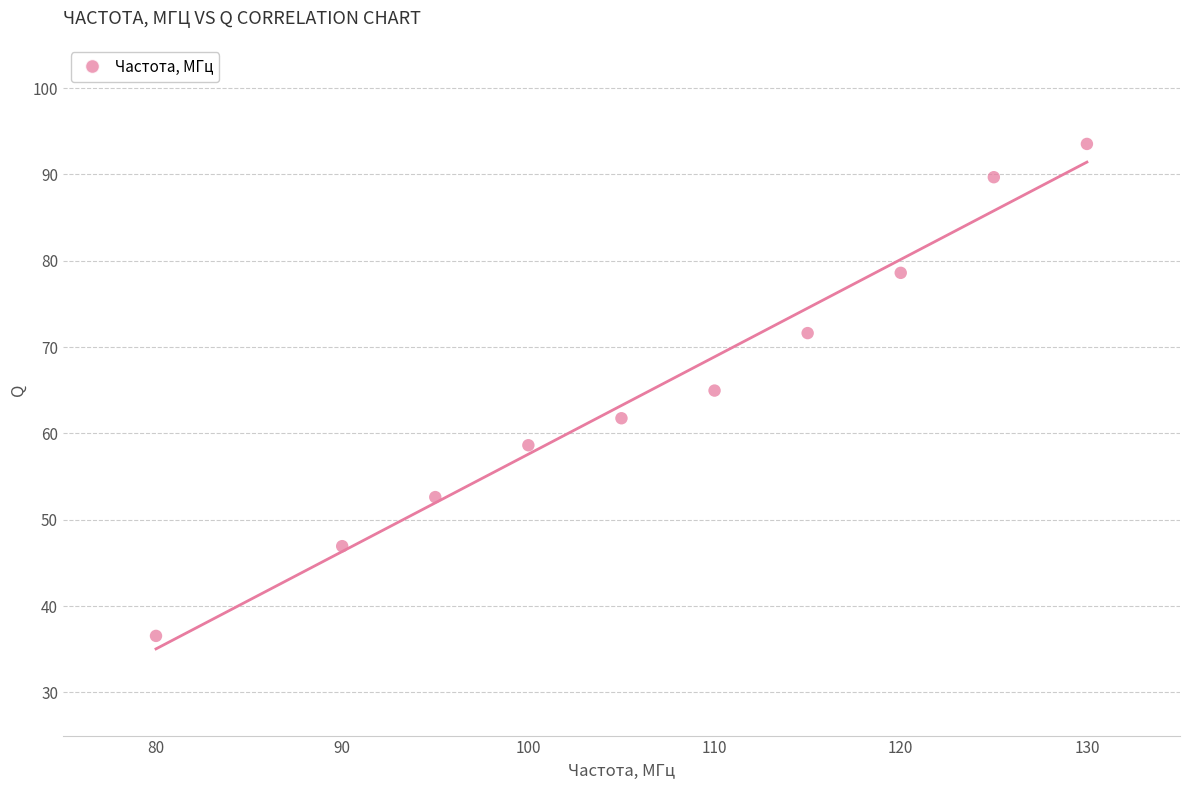

What is the range of Y values (max minus min)?

57.0